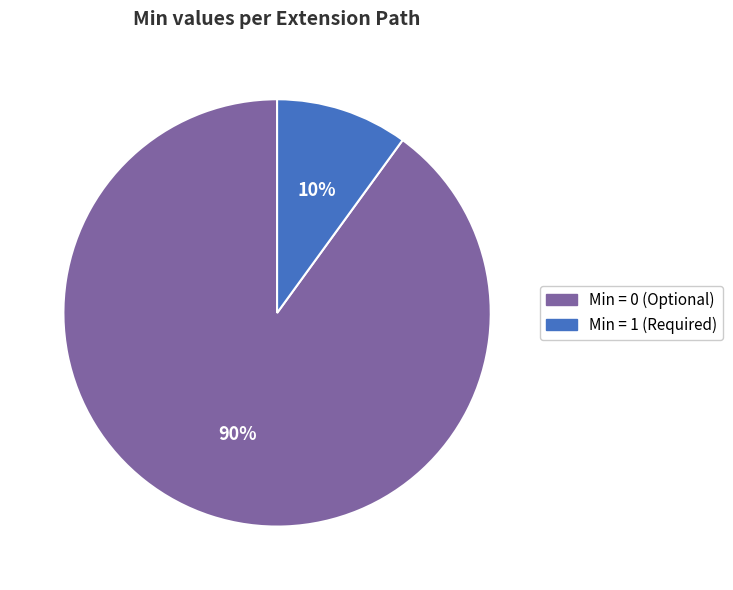

Is there a majority slice in this chart?

Yes